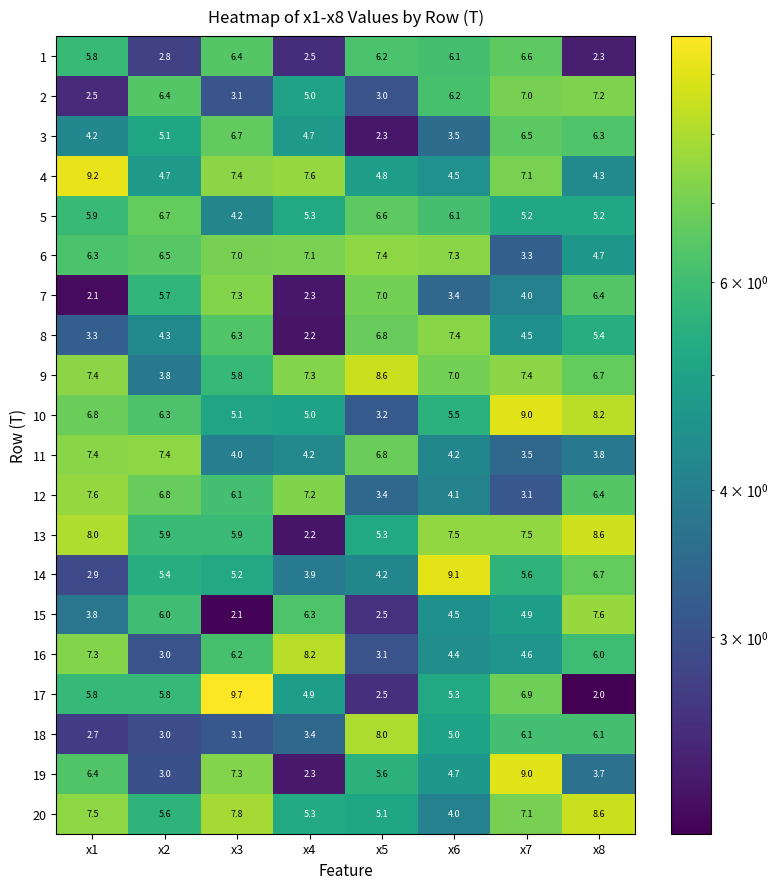

Where does the 8 series first go above 5?

x3